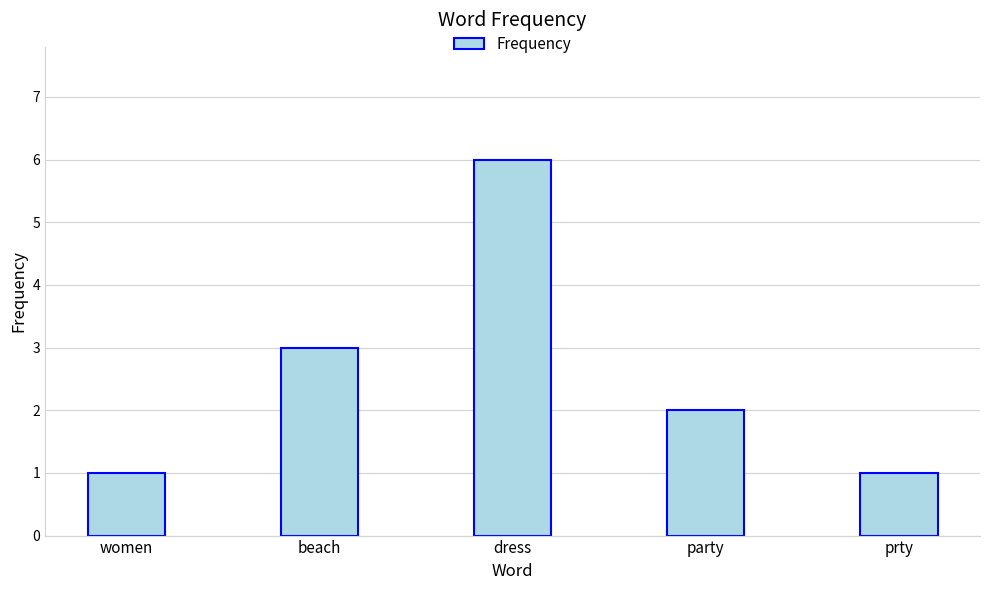

What is the difference between the maximum and second lowest values?

5